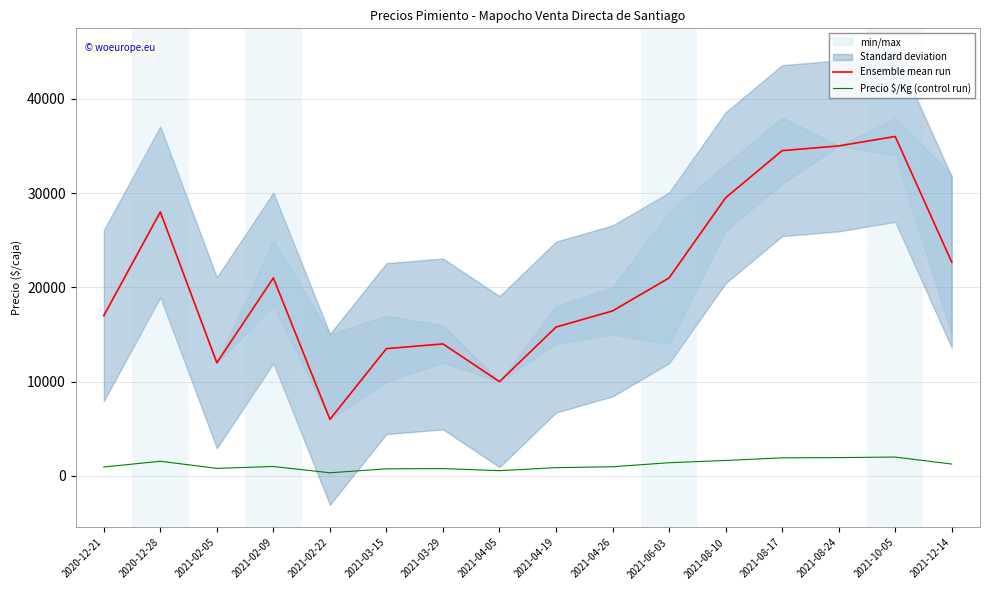

Which category has the lowest value in the Precio $/Kg (control run) series?

2021-02-22